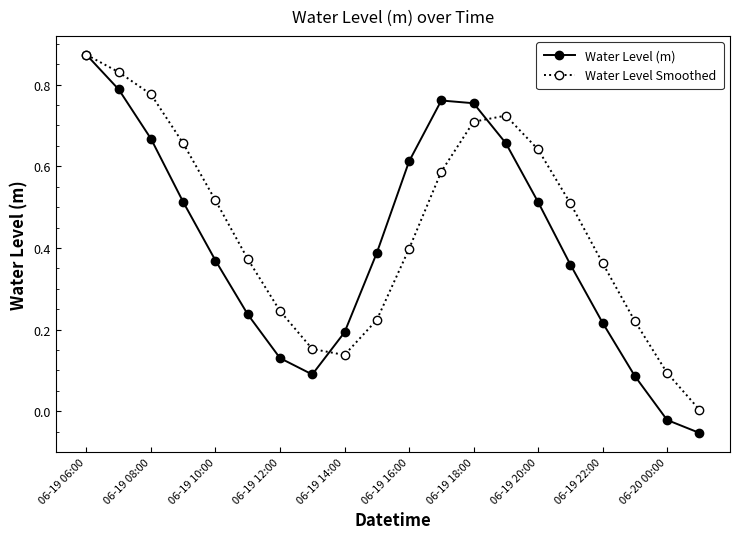

List the series in order of their overall mean, highest first.

Water Level Smoothed, Water Level (m)